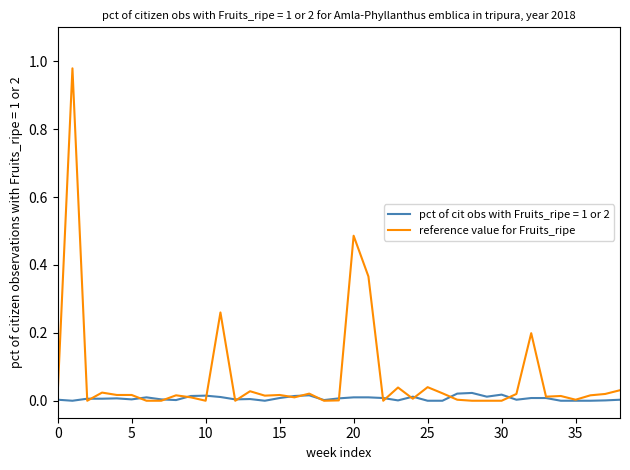

List the series in order of their overall mean, lowest first.

pct of cit obs with Fruits_ripe = 1 or 2, reference value for Fruits_ripe